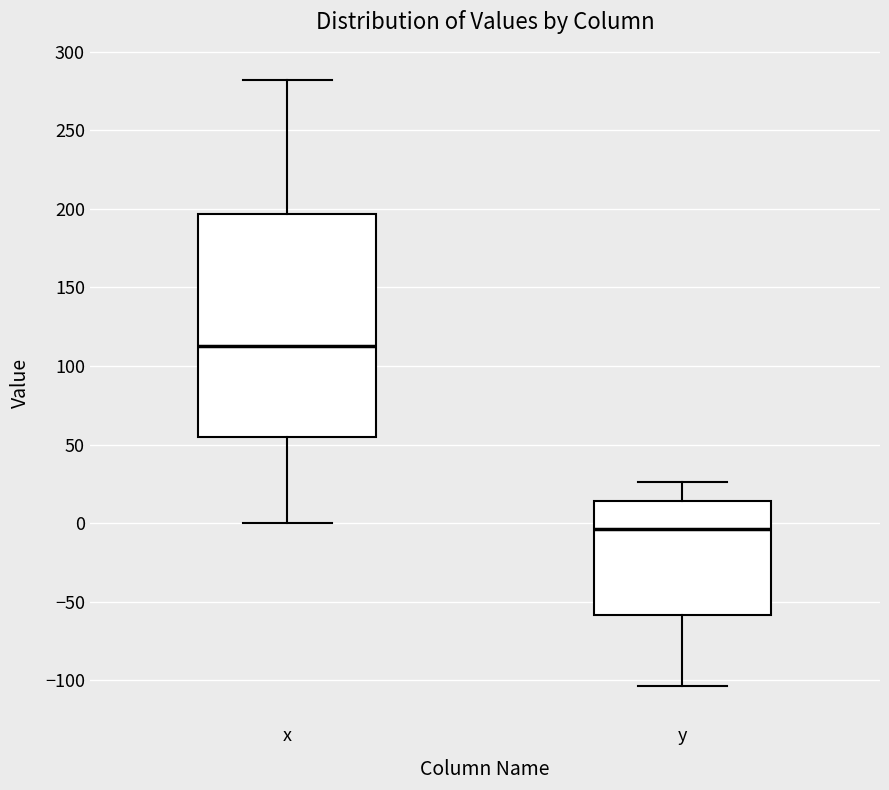

Reading left to right, read every box against the y-axis: the position of its median line, the range the box covers, and the ends of its whiskers. The values are not printed on the chart, so give them approximately, as read against the axis.

x: median 115, box 55 to 195, whiskers 0 to 280
y: median -5, box -60 to 15, whiskers -105 to 25